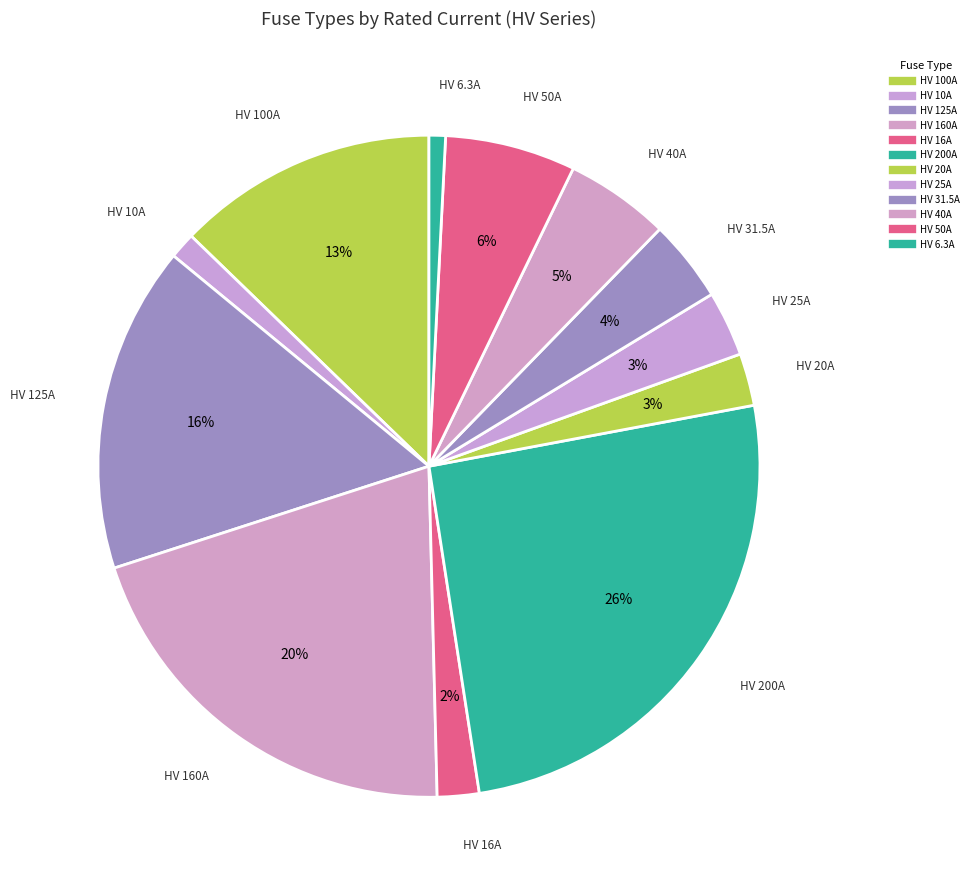

Rank the categories by value from highest to lowest.

HV 200A, HV 160A, HV 125A, HV 100A, HV 50A, HV 40A, HV 31.5A, HV 25A, HV 20A, HV 16A, HV 10A, HV 6.3A